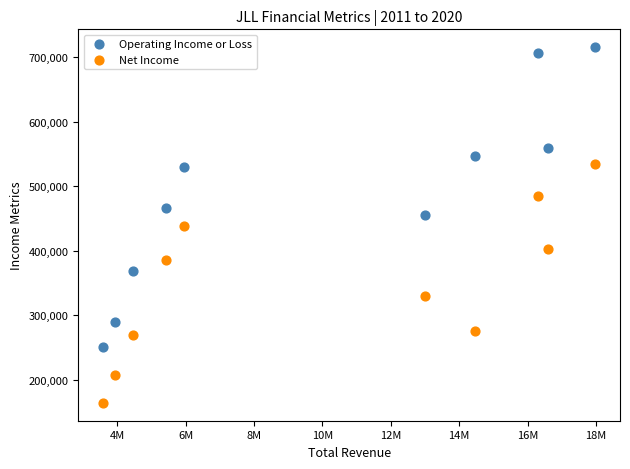

What are all the series names shown in the legend?

Operating Income or Loss, Net Income